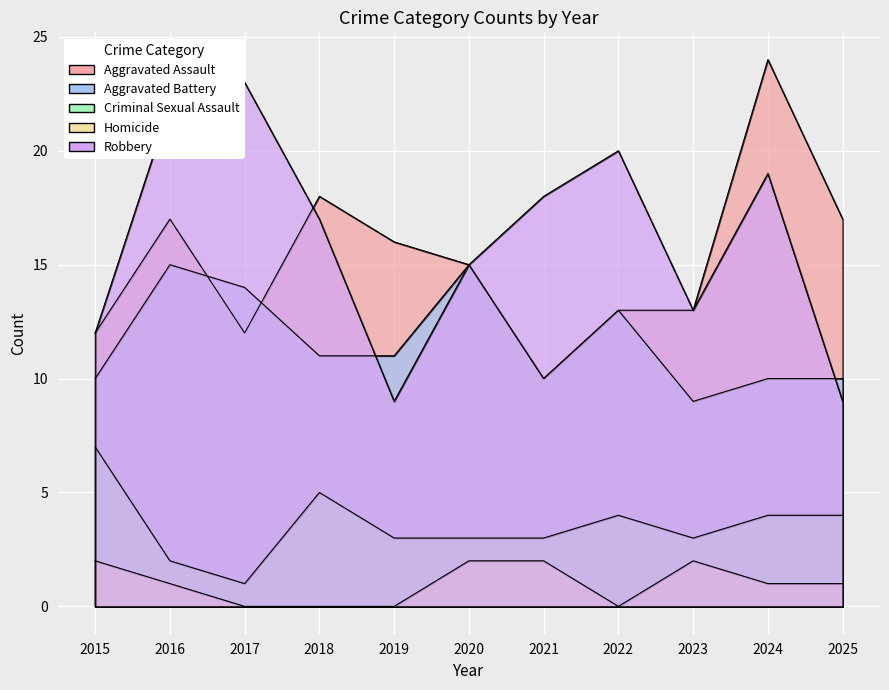

Where does the Aggravated Assault series first go above 15?

2016